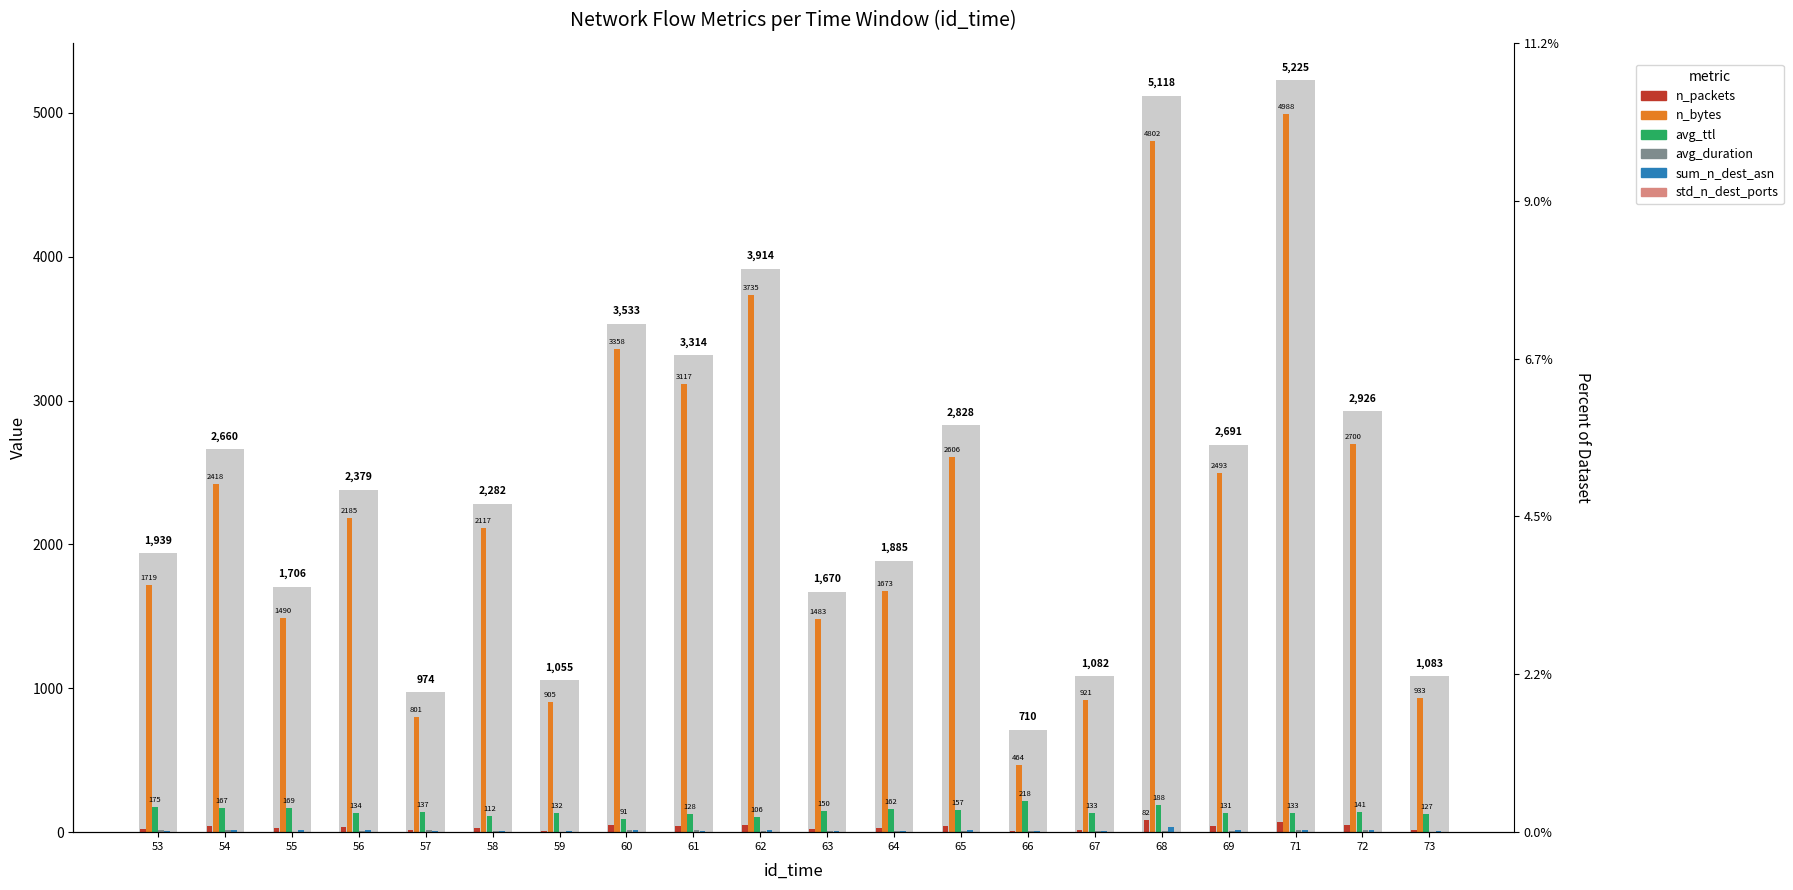

Are the bars horizontal?

No